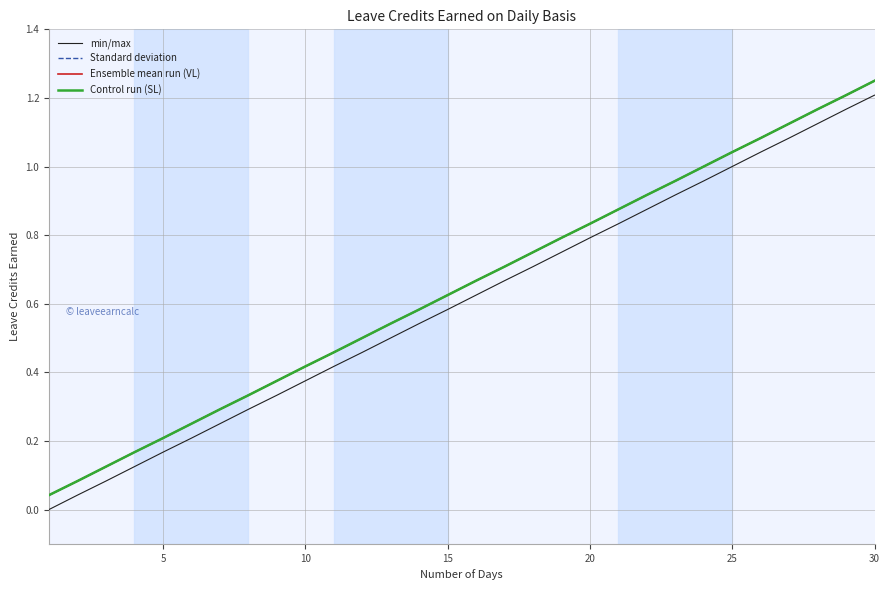

Reading right to left, list all the values displayed in this chart.

min/max: 1.2	1.2	1.1	1.1	1.0	1.0	1.0	0.9	0.9	0.8	0.8	0.8	0.7	0.7	0.6	0.6	0.5	0.5	0.5	0.4	0.4	0.3	0.3	0.2	0.2	0.2	0.1	0.1	0.0	0.0
Standard deviation: 1.2	1.2	1.2	1.1	1.1	1.0	1.0	1.0	0.9	0.9	0.8	0.8	0.8	0.7	0.7	0.6	0.6	0.5	0.5	0.5	0.4	0.4	0.3	0.3	0.2	0.2	0.2	0.1	0.1	0.0
Ensemble mean run (VL): 1.2	1.2	1.2	1.1	1.1	1.0	1.0	1.0	0.9	0.9	0.8	0.8	0.8	0.7	0.7	0.6	0.6	0.5	0.5	0.5	0.4	0.4	0.3	0.3	0.2	0.2	0.2	0.1	0.1	0.0
Control run (SL): 1.2	1.2	1.2	1.1	1.1	1.0	1.0	1.0	0.9	0.9	0.8	0.8	0.8	0.7	0.7	0.6	0.6	0.5	0.5	0.5	0.4	0.4	0.3	0.3	0.2	0.2	0.2	0.1	0.1	0.0